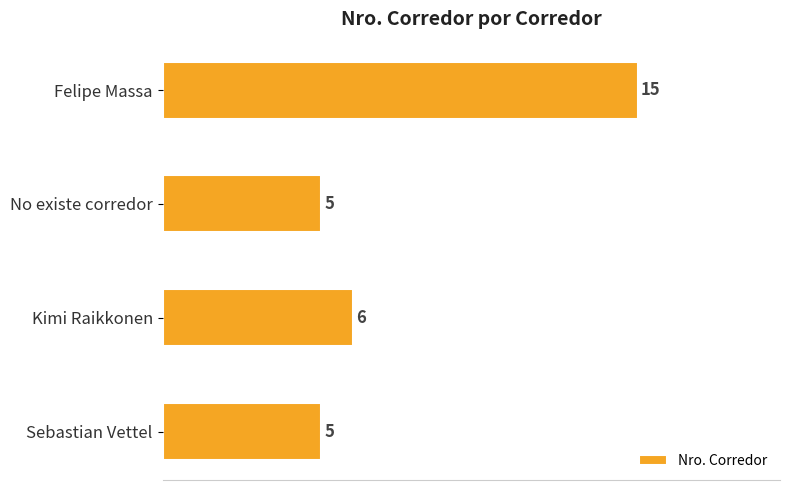

What is the ratio of the value at No existe corredor to the value at Felipe Massa?

0.3